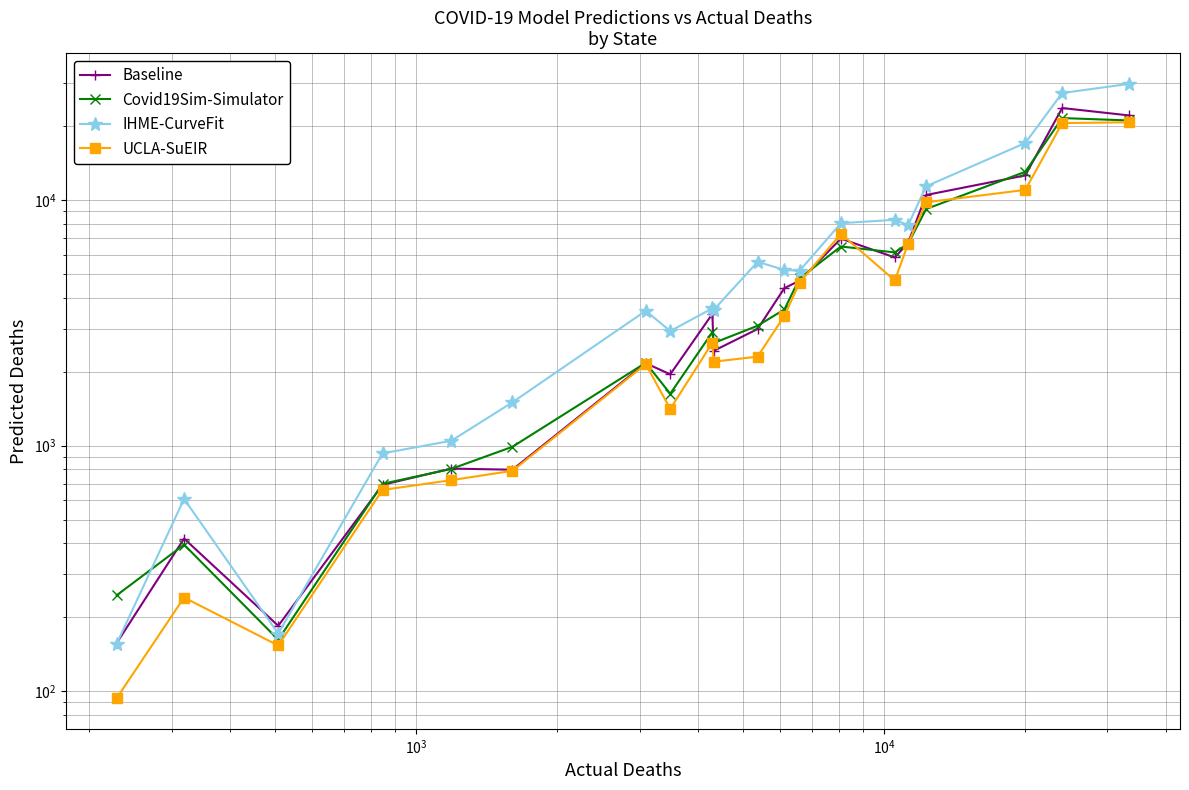

Count the number of categories in the chart.

20